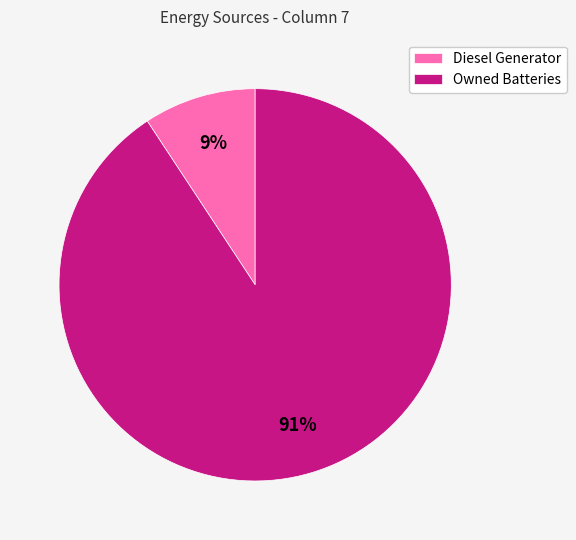

What is the largest slice in the pie chart?

Owned Batteries